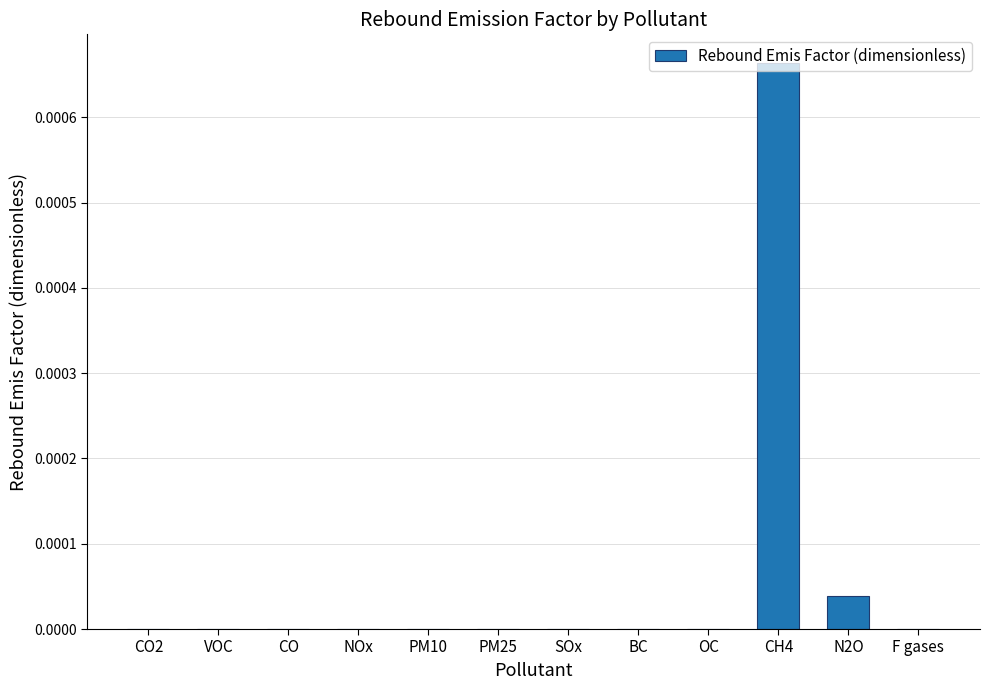

Is it true that the value at CH4 is 0.0?

True